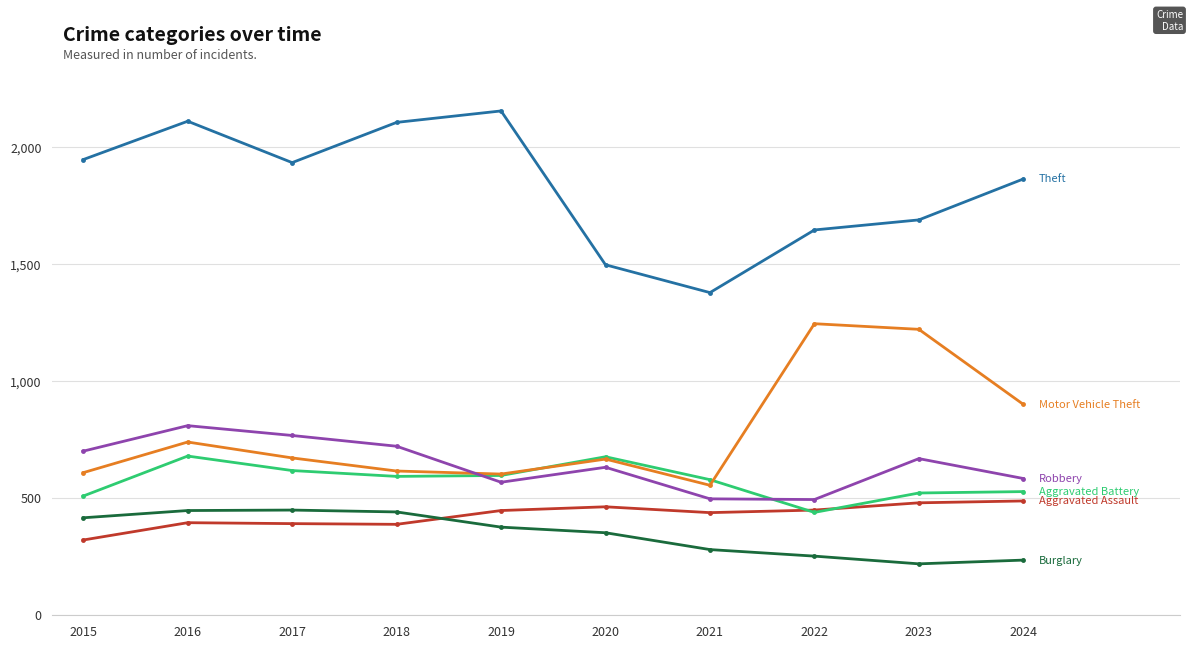

What is the greatest value displayed?

2154